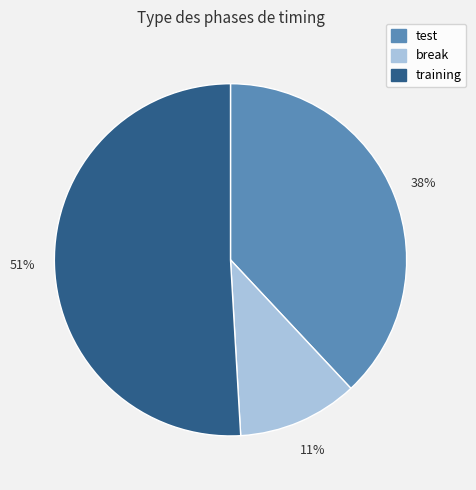

Do test and break together represent more than half of the pie?

No